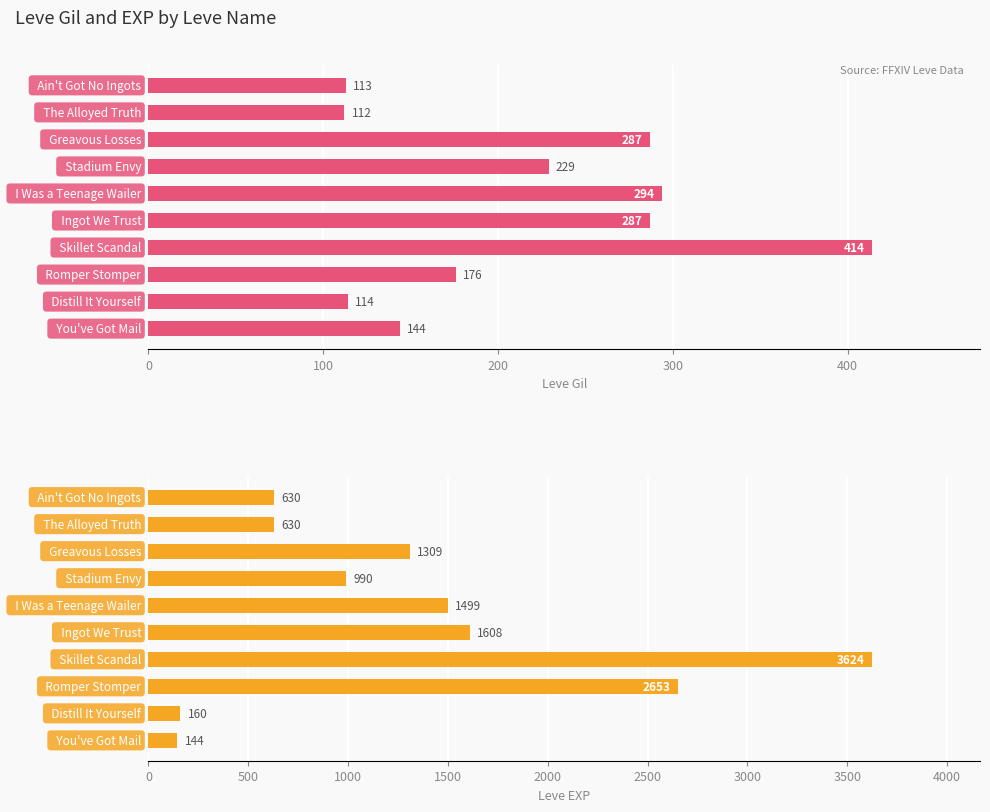

At how many categories does at least one series exceed 1352?

4